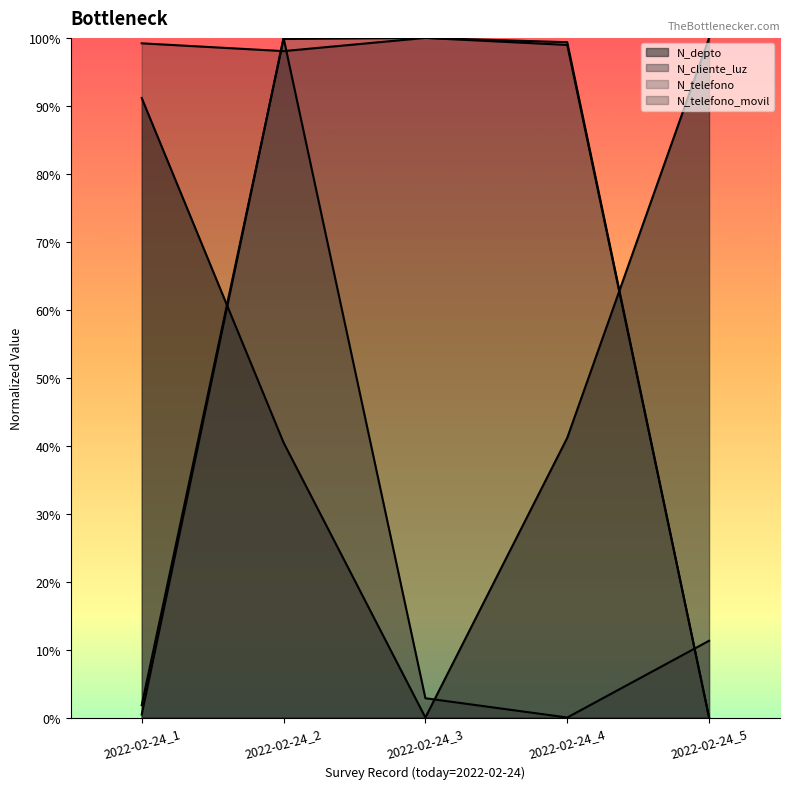

At which category is the sum across all series the highest?

2022-02-24_2